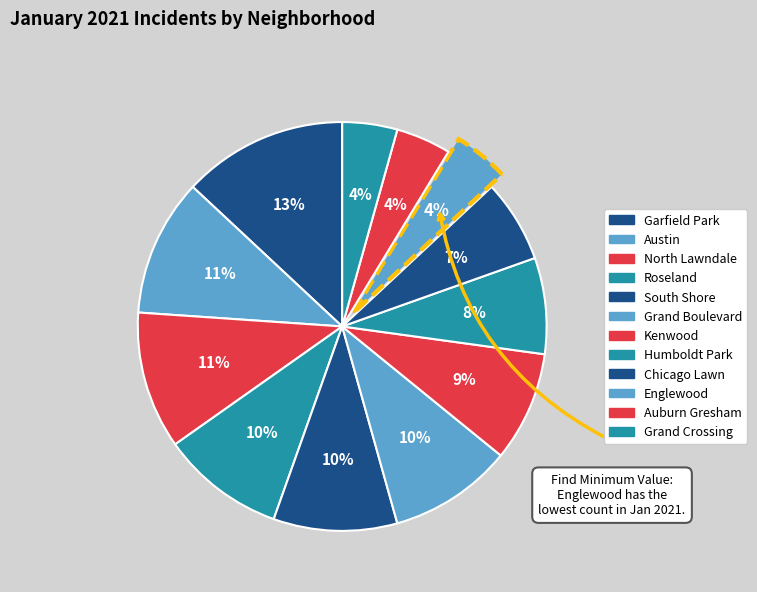

How many slices are in this pie chart?

12